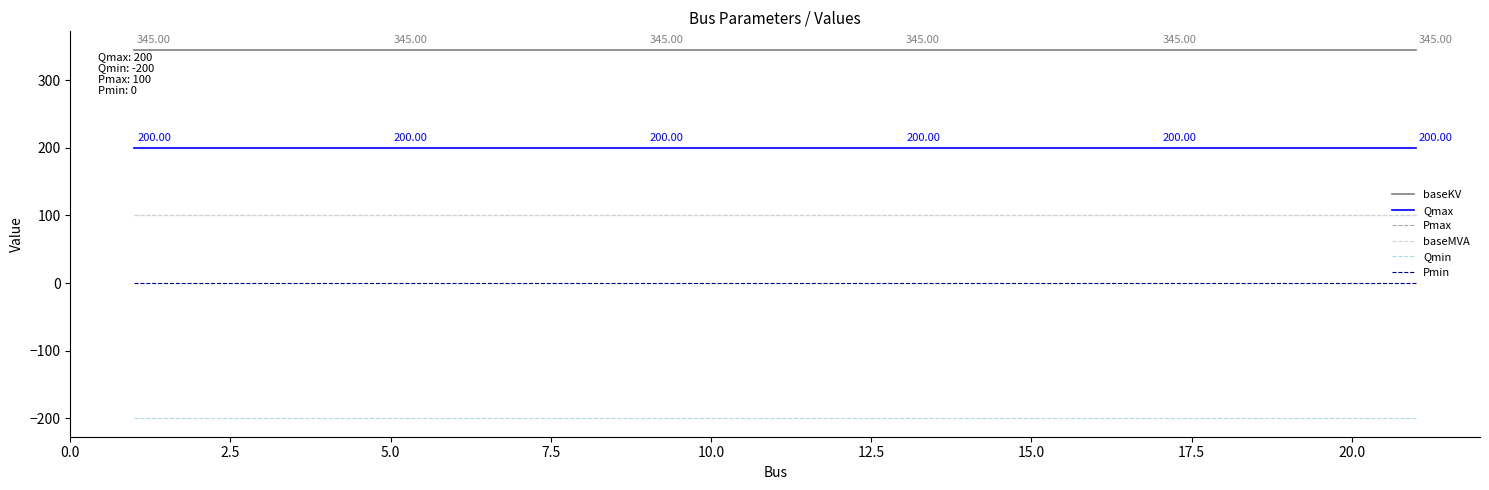

How many lines are shown in the chart?

6